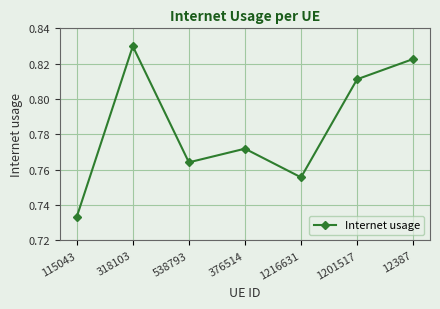

True or false: the data shows 0.4 at 538793.

False